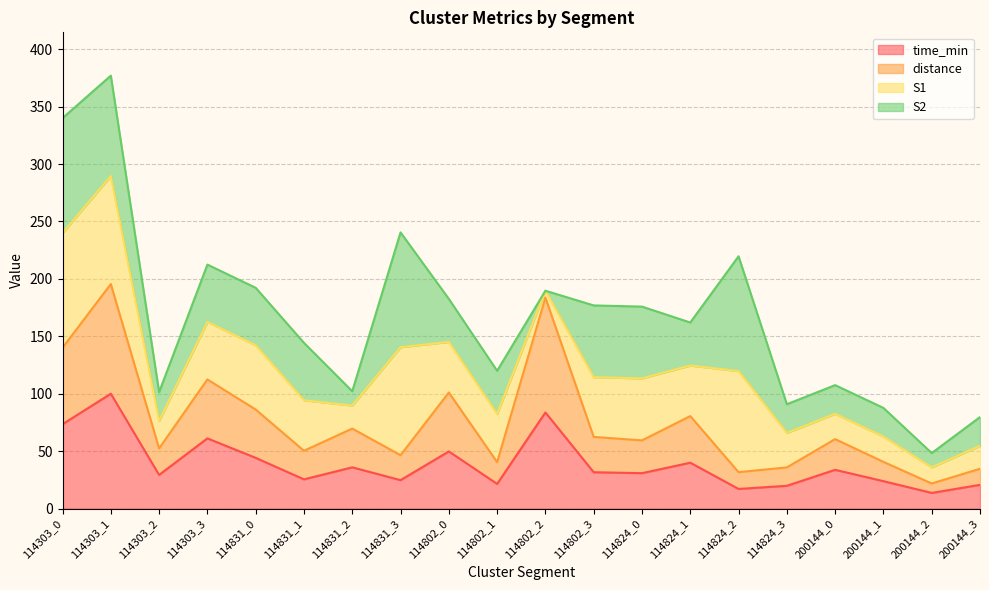

How many lines are shown in the chart?

4